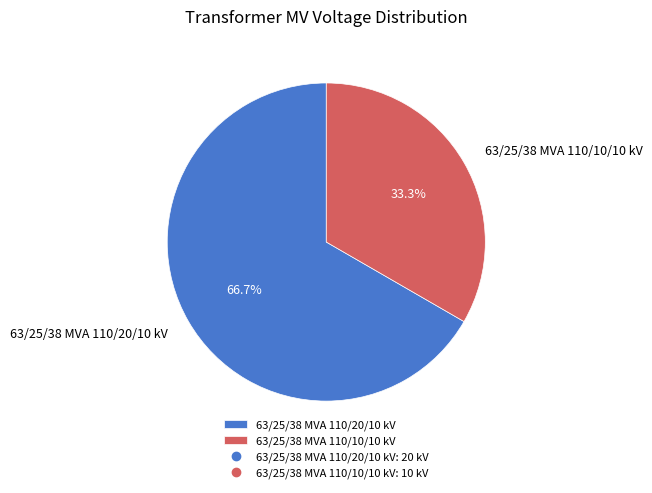

Is there a majority slice in this chart?

Yes